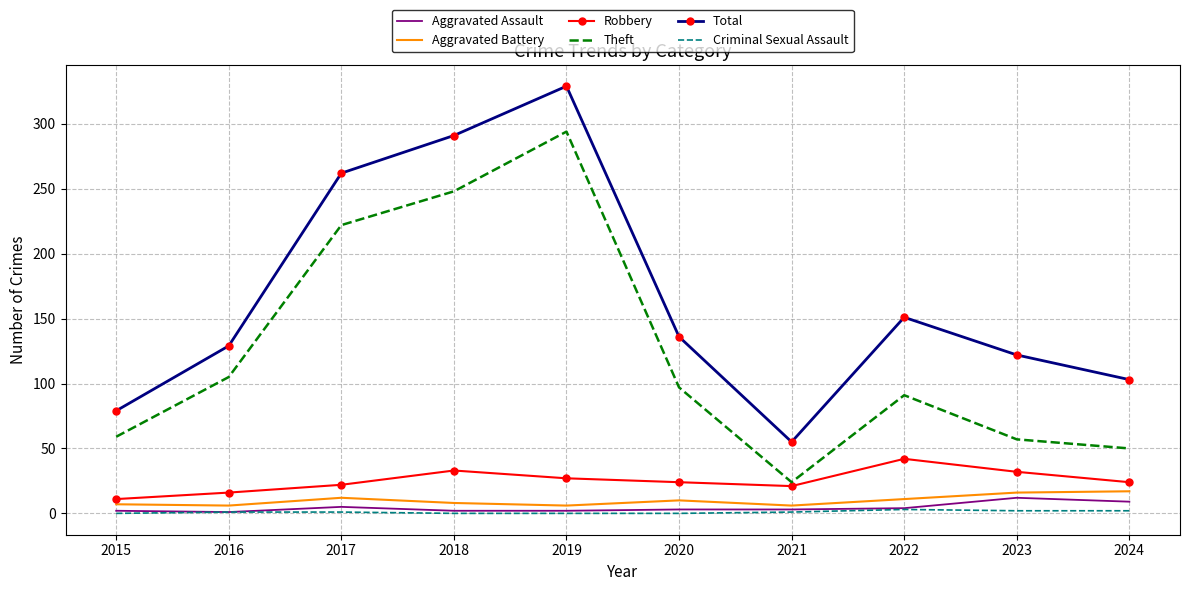

True or false: Total has more than 0 points higher than both neighbors.

True